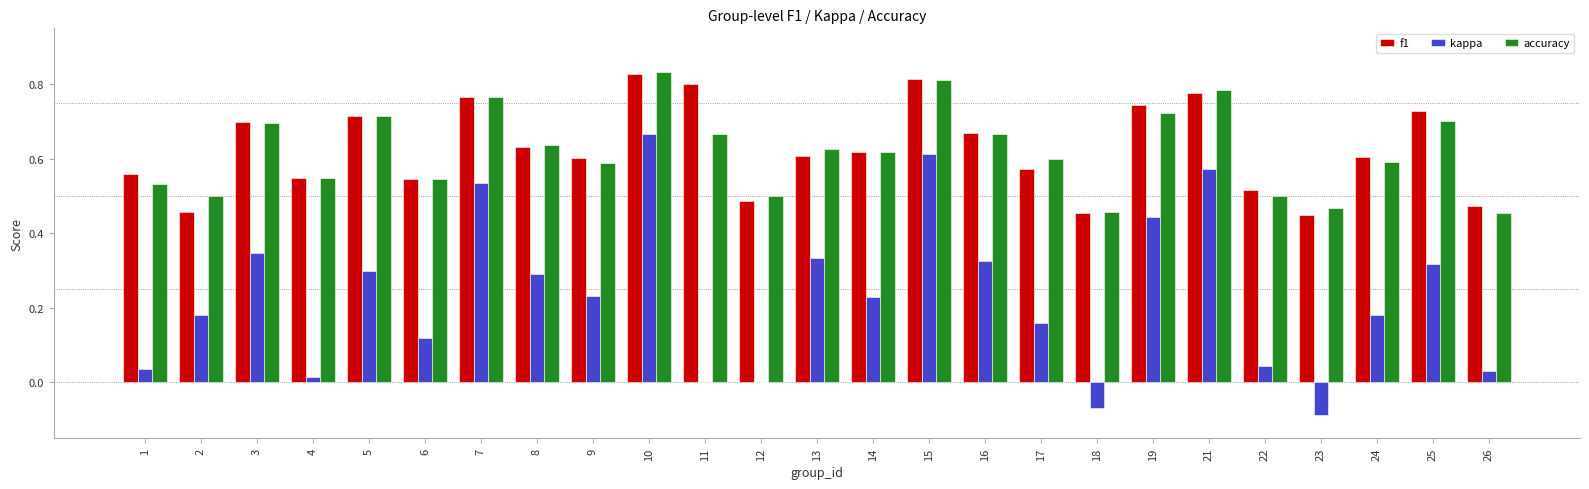

Count the number of categories in the chart.

25